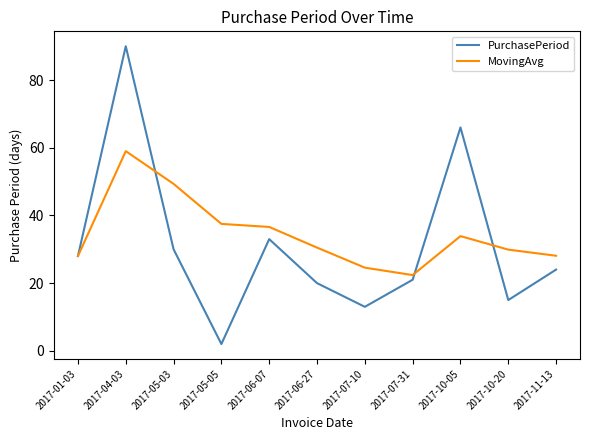

After their last crossing, which series has the higher values: PurchasePeriod or MovingAvg?

MovingAvg